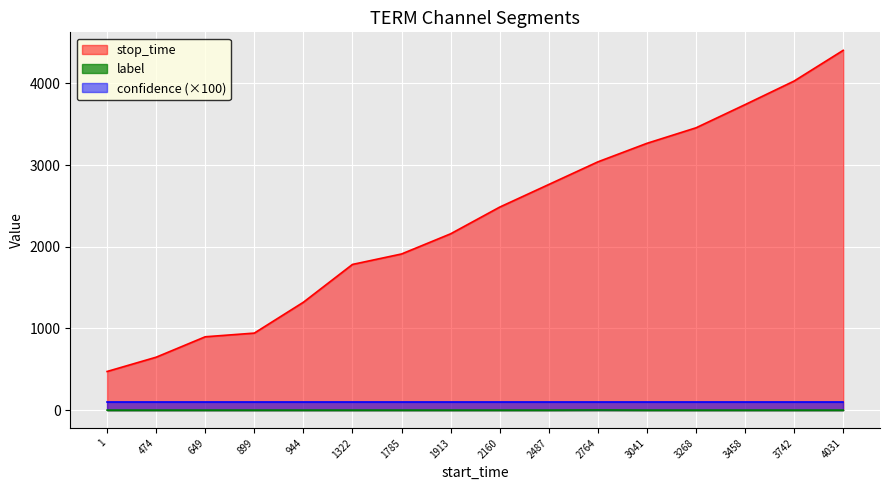

What is the highest value of the stop_time series?

4406.0